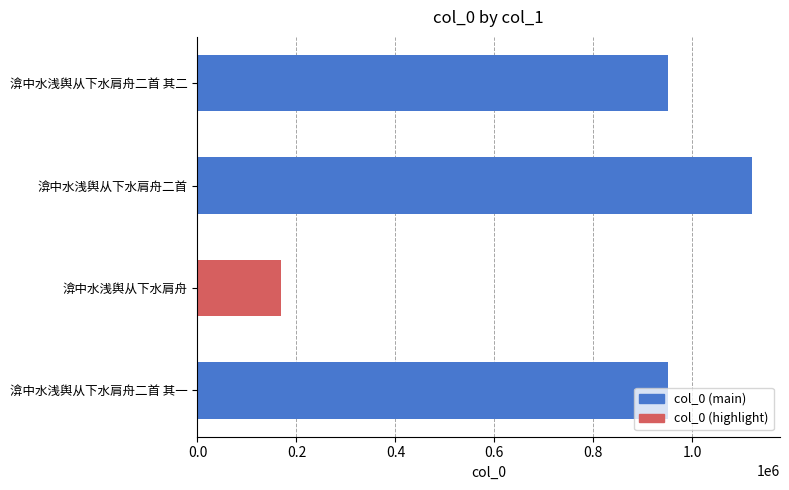

What is the change in value from 渰中水浅舆从下水肩舟二首 to 渰中水浅舆从下水肩舟二首 其一?

-170143